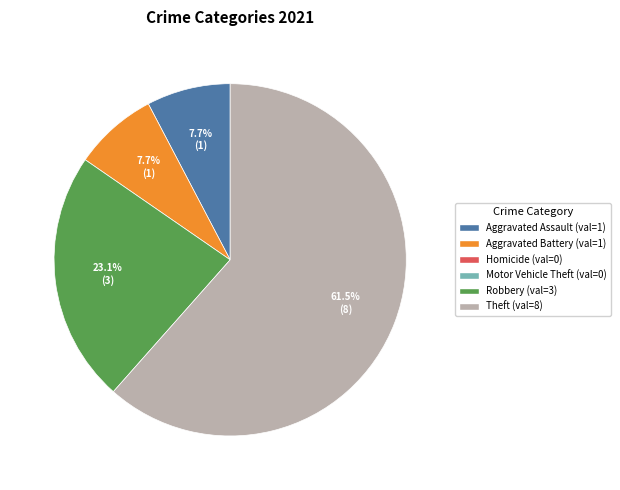

Is there a majority slice in this chart?

Yes